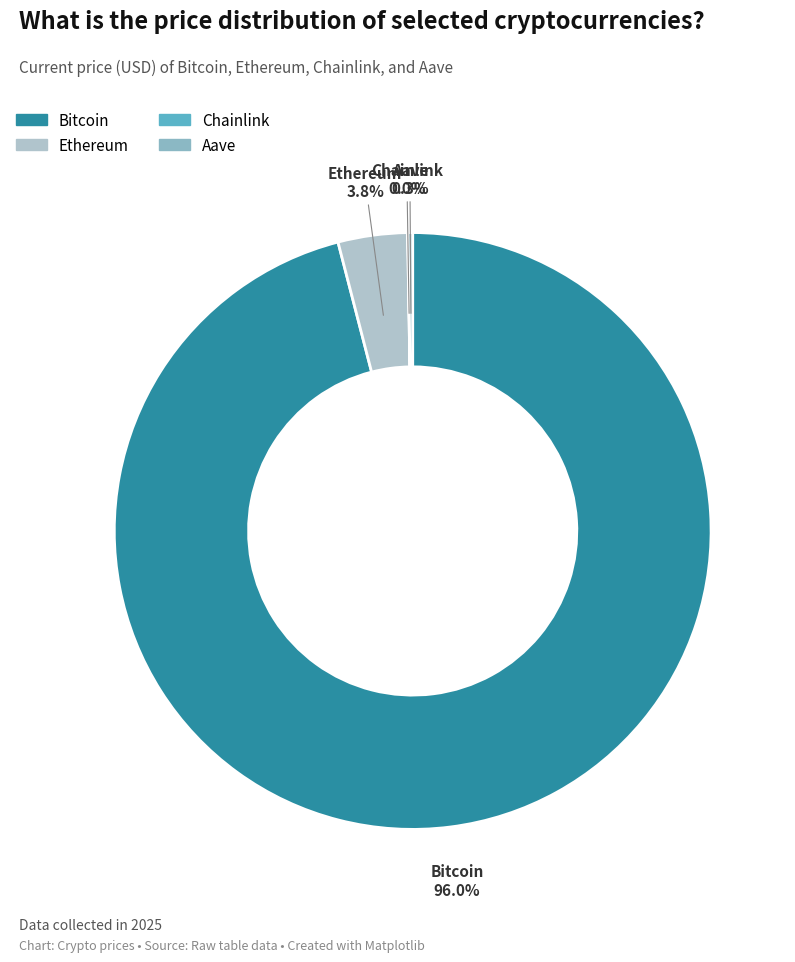

Does any single category account for the majority?

Yes